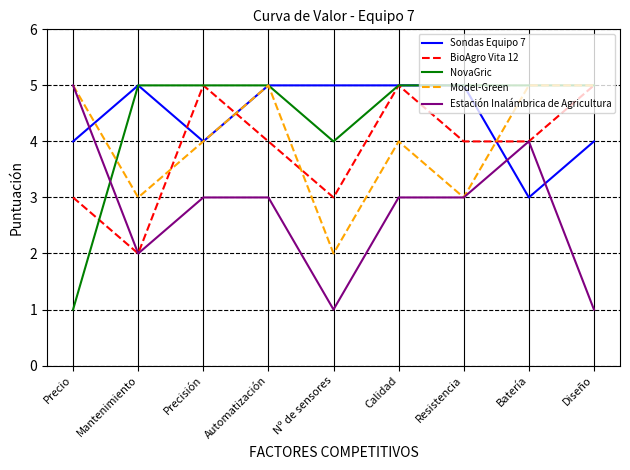

What is the total value across all series at Precisión?

21